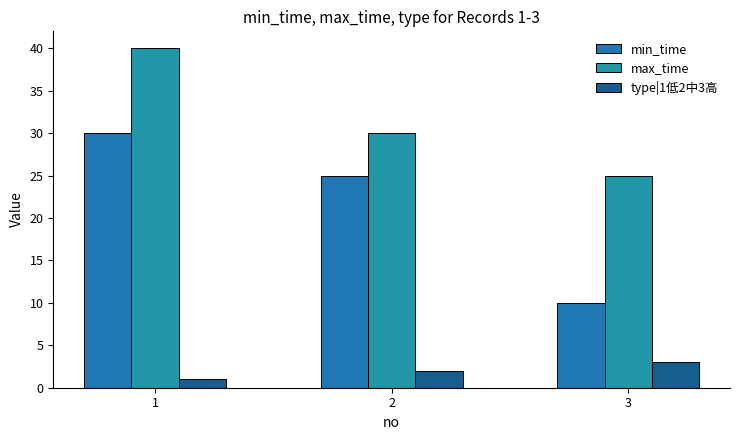

Rank the series by their maximum value, from lowest to highest.

type|1低2中3高, min_time, max_time